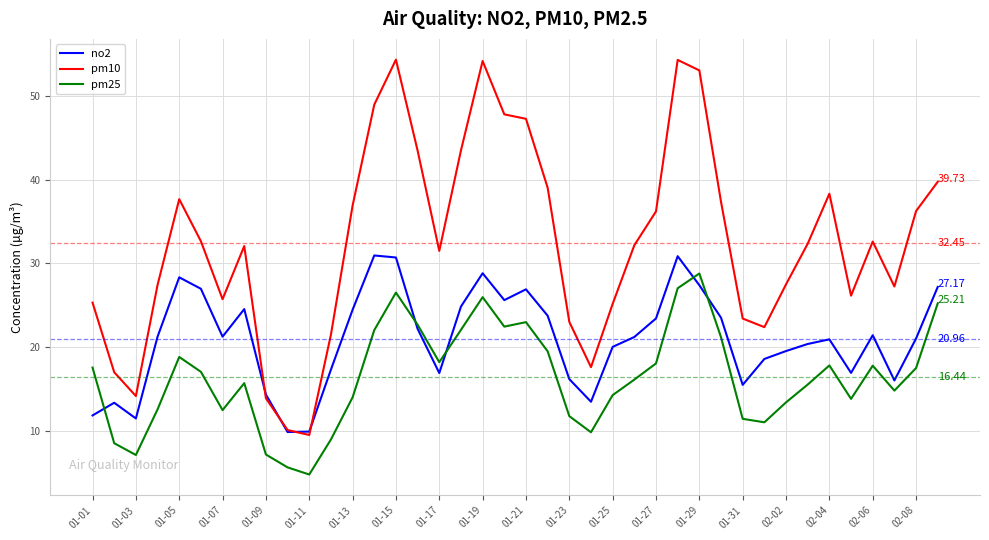

True or false: pm25 and pm10 cross at least once.

False